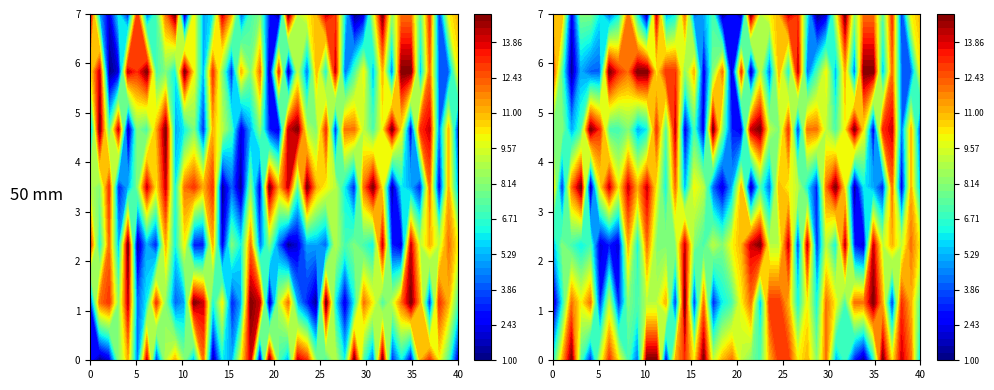

What is the sum of the r6 values at 14 and 21?

29